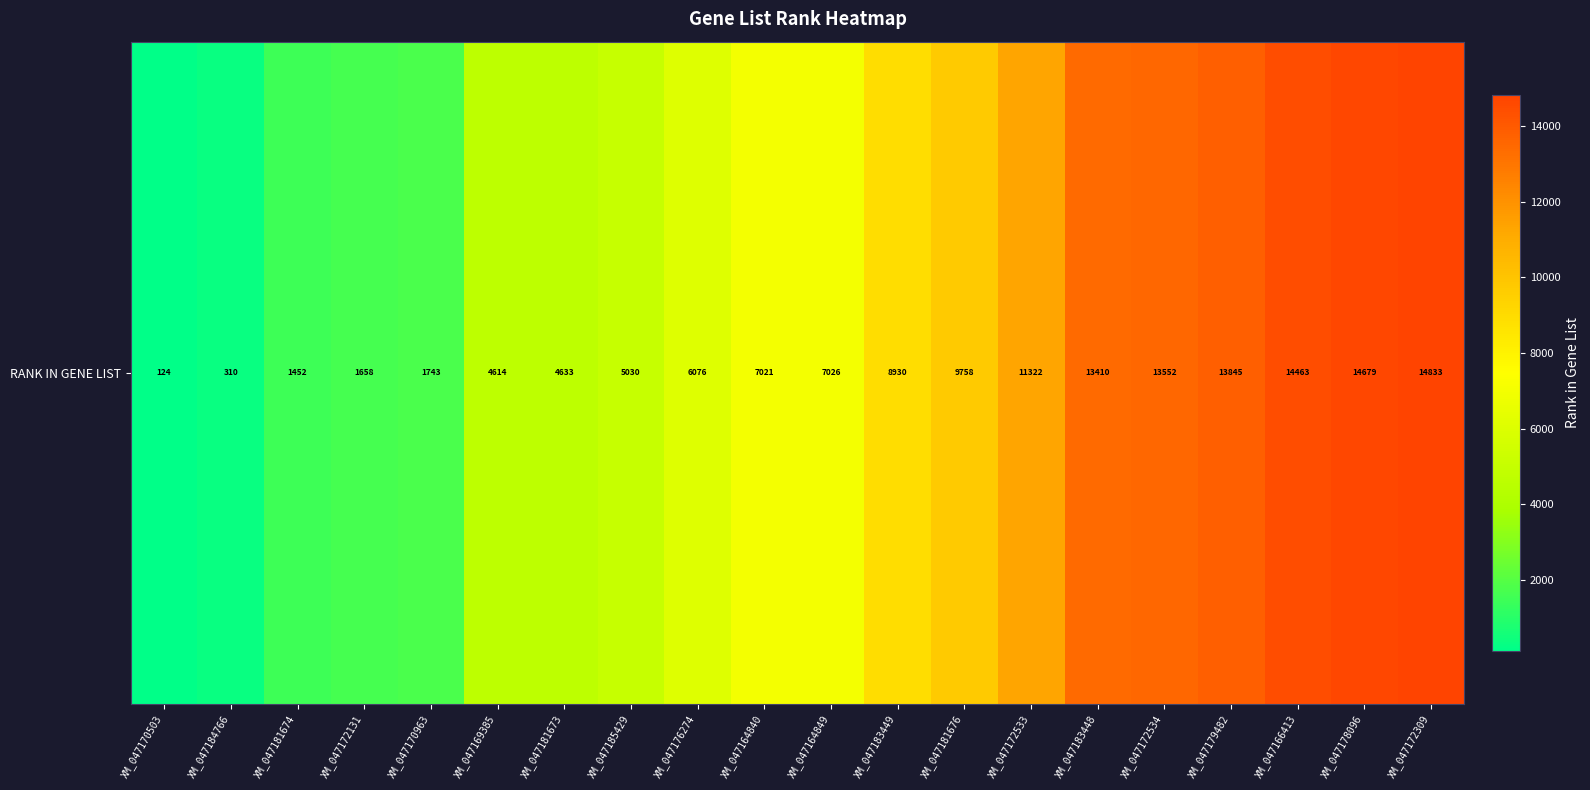

Rank the categories by value from lowest to highest.

XM_047170503, XM_047184766, XM_047181674, XM_047172131, XM_047170963, XM_047169385, XM_047181673, XM_047185429, XM_047176274, XM_047164840, XM_047164849, XM_047183449, XM_047181676, XM_047172533, XM_047183448, XM_047172534, XM_047179482, XM_047166413, XM_047178096, XM_047172309